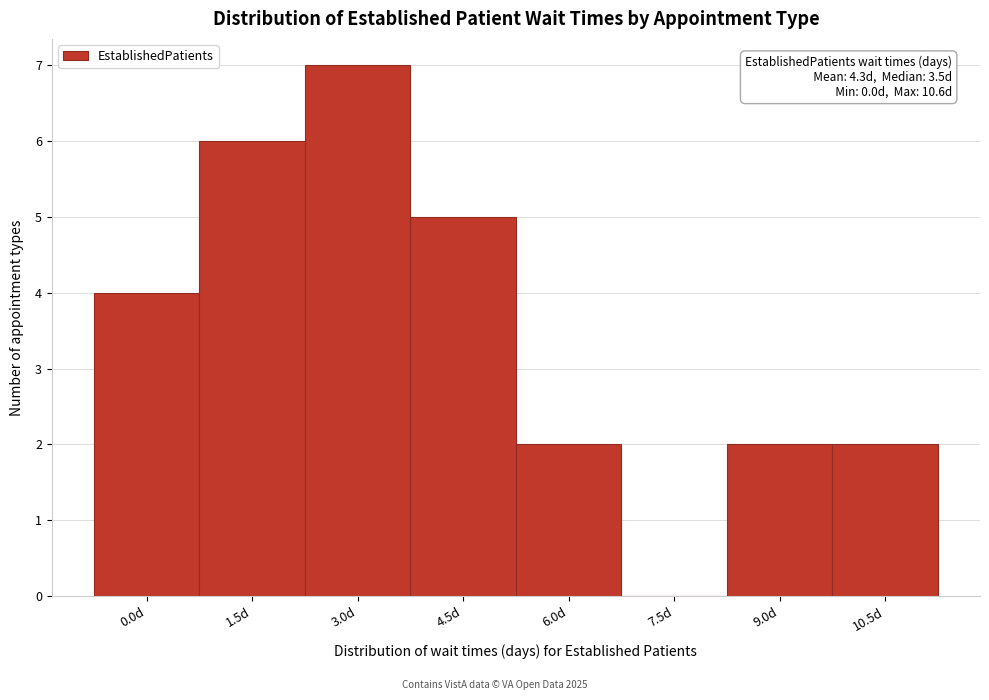

Reading left to right, transcribe all the data shown in this chart.

0.0d=4	1.5d=6	3.0d=7	4.5d=5	6.0d=2	7.5d=0	9.0d=2	10.5d=2